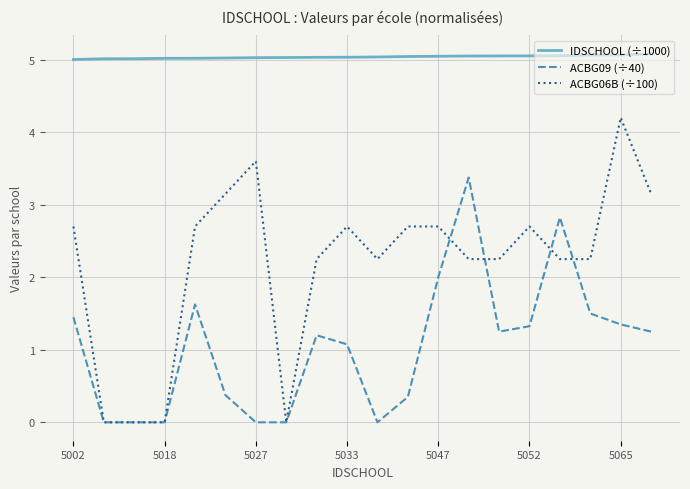

What is the average value of the ACBG06B (÷100) series?

2.2